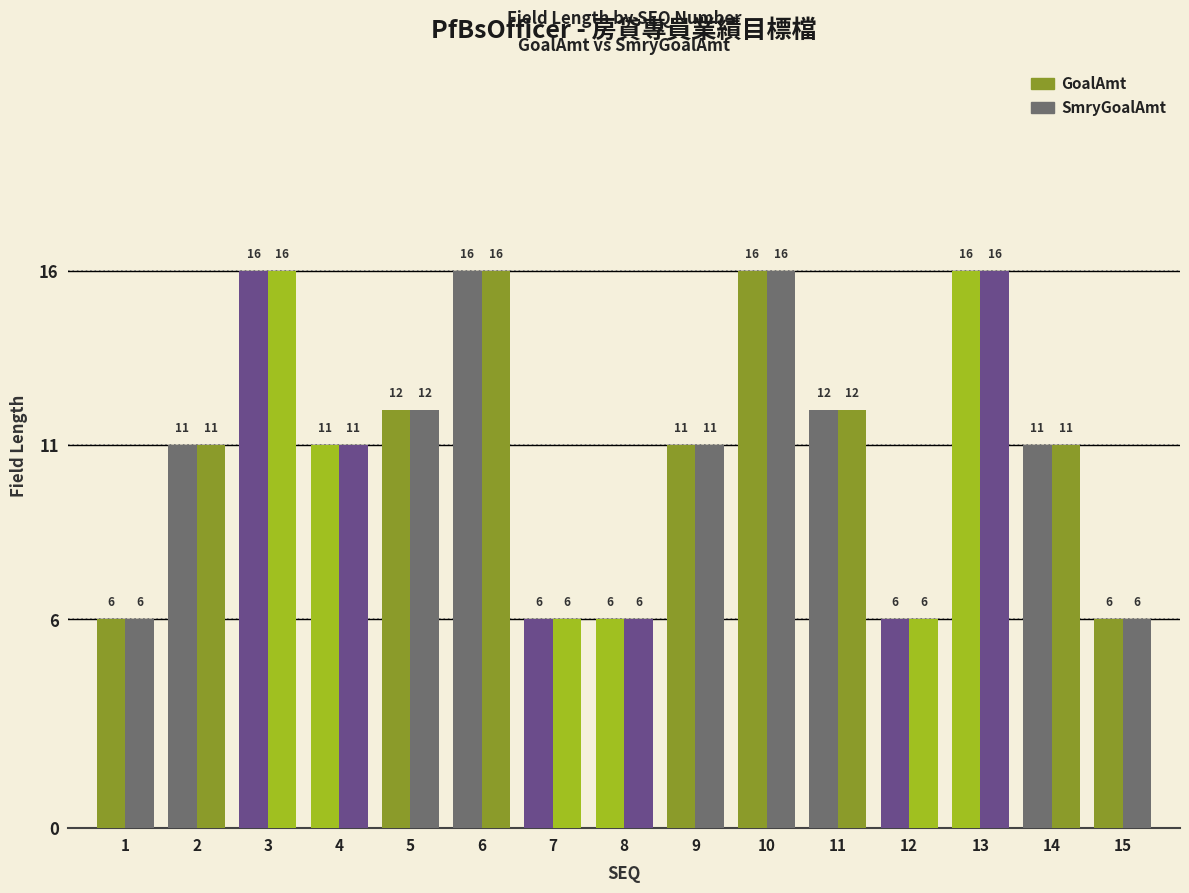

Is it true that SmryGoalAmt equals 11 at 2?

True